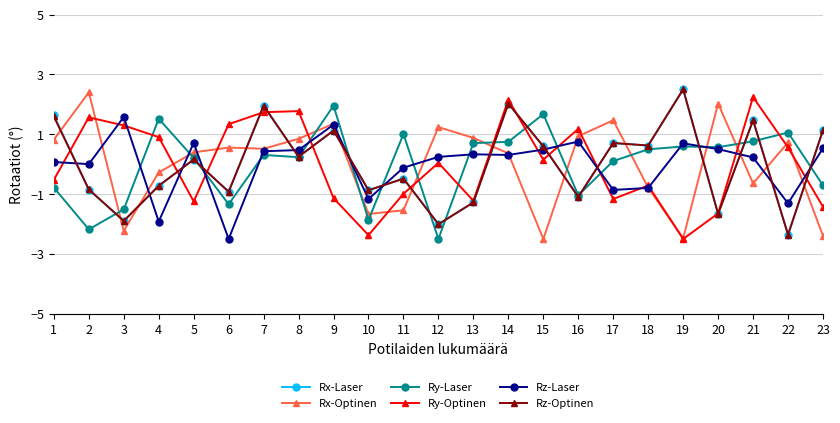

The value of Ry-Optinen at 21 is 2.2. True or false?

True